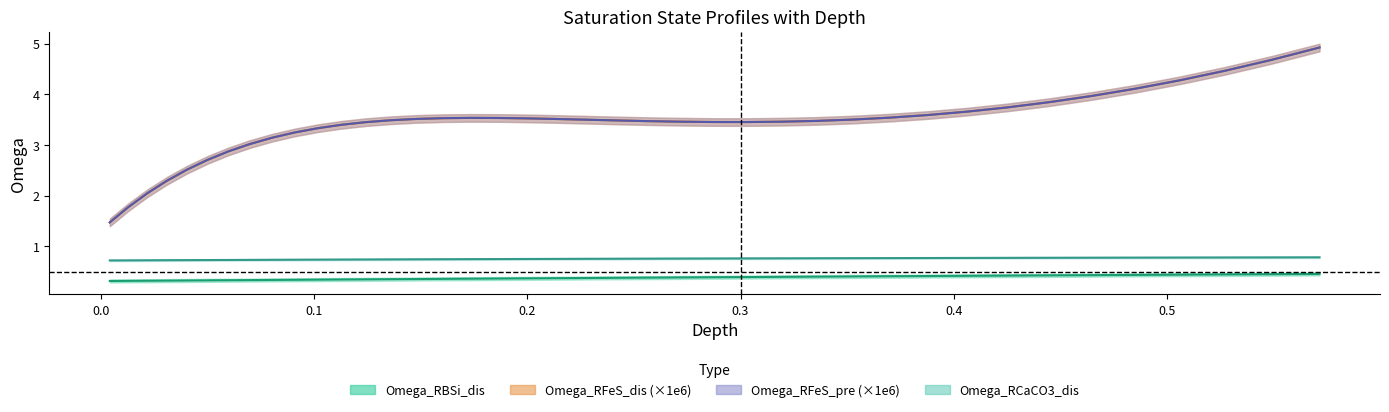

Which series has the widest spread of values?

Omega_RFeS_dis